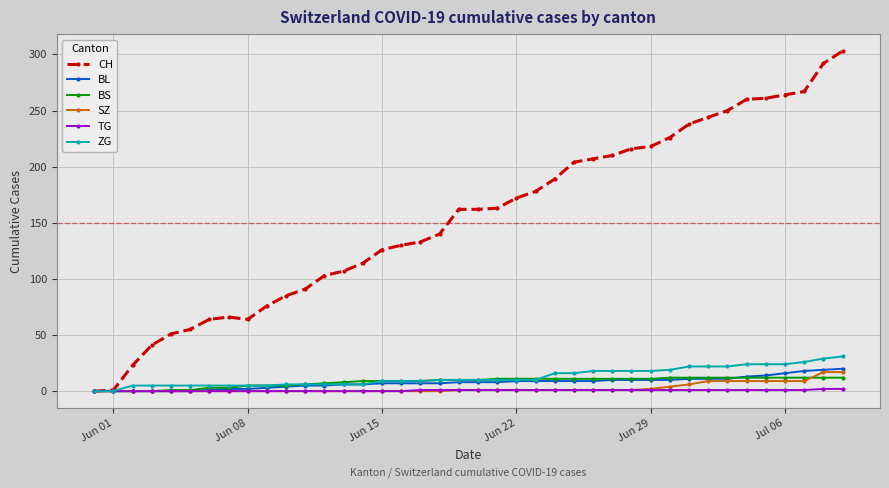

Which series has the largest range (max minus min)?

CH